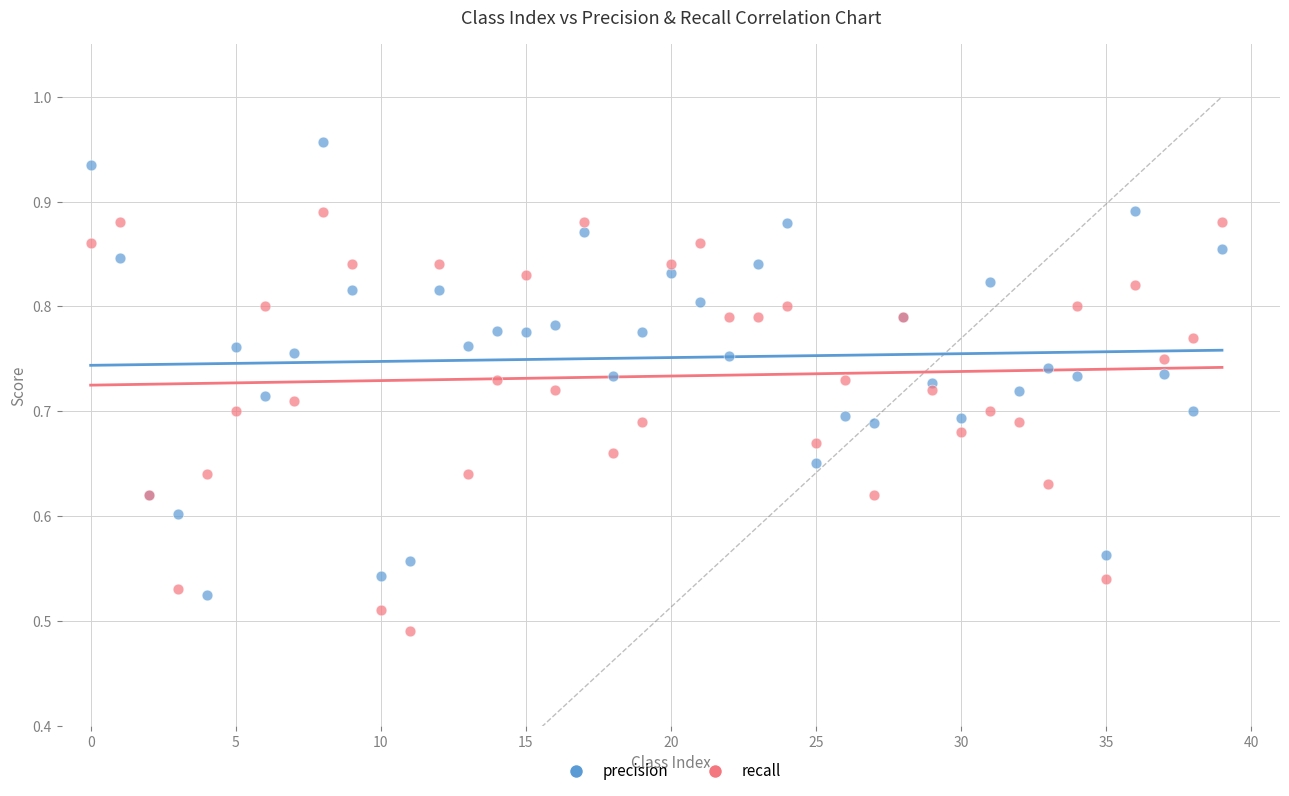

Which series reaches the maximum Y coordinate?

precision